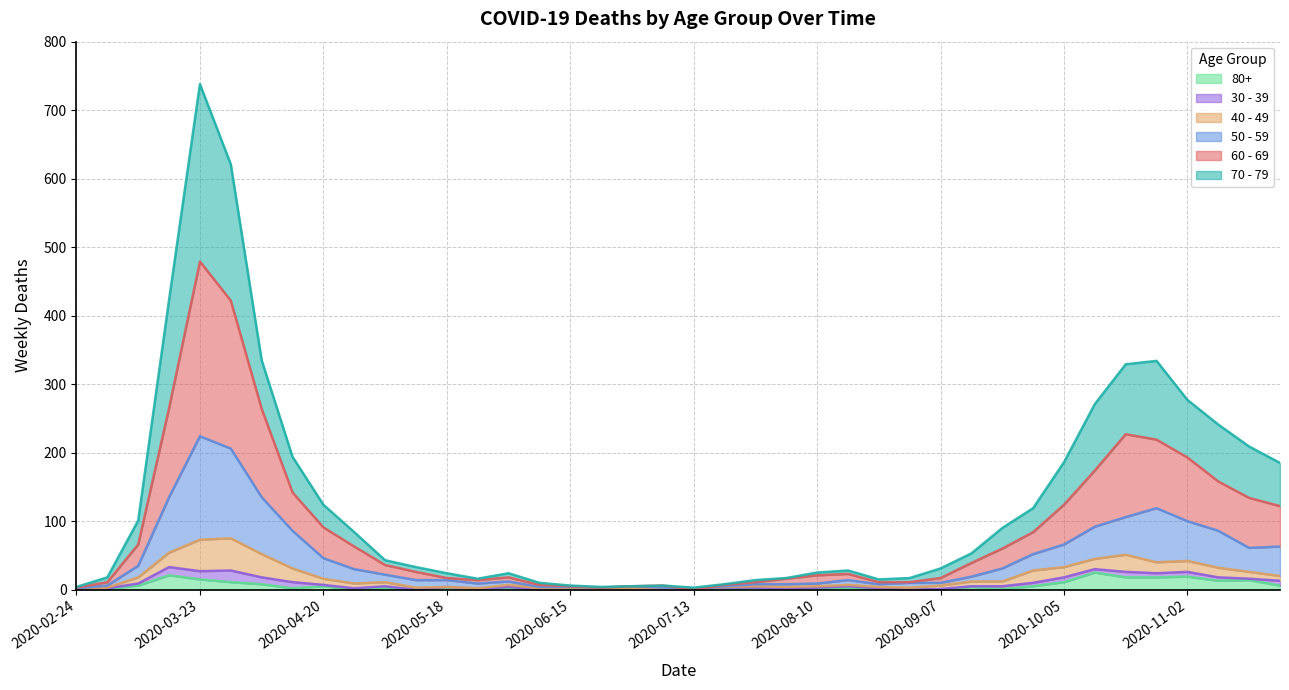

At which category is the sum across all series the highest?

2020-03-23